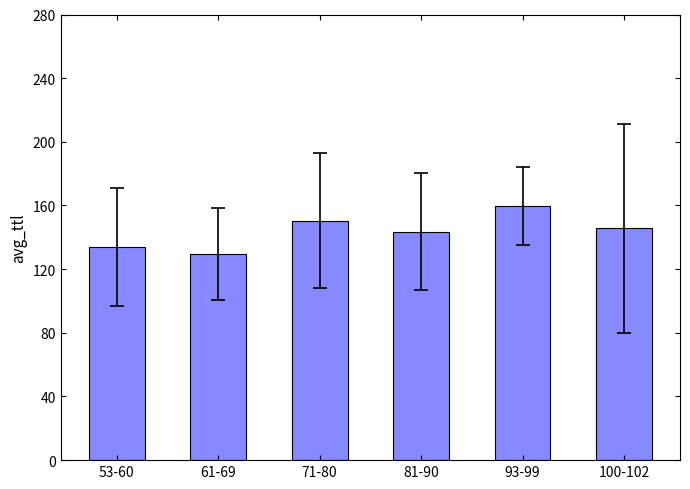

Reading left to right, what are all the values shown in this chart?

53-60=133.8	61-69=129.7	71-80=150.6	81-90=143.5	93-99=159.6	100-102=145.7